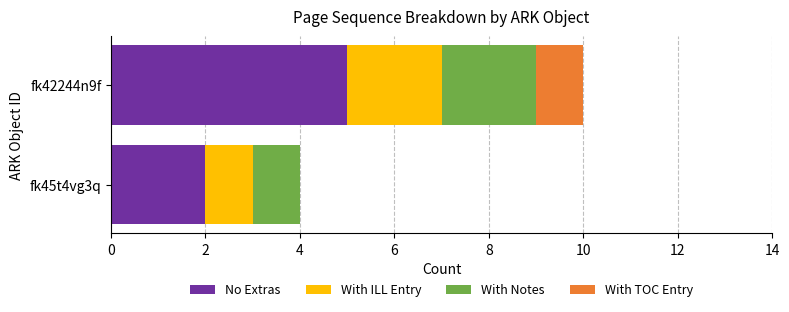

What is the sum of the No Extras values at fk42244n9f and fk45t4vg3q?

7